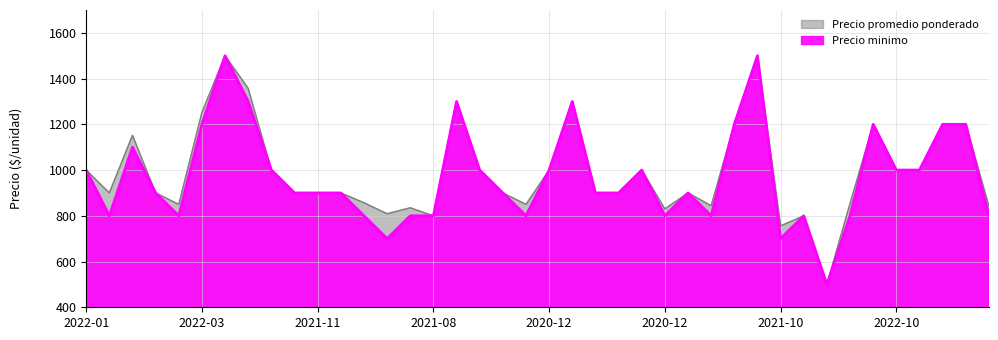

What is the smallest value displayed?

500